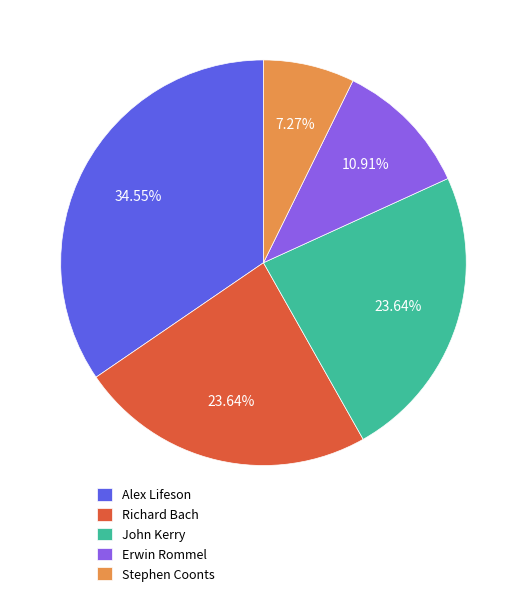

To the nearest percent, what is the difference between the largest and smallest slice percentages?

27%